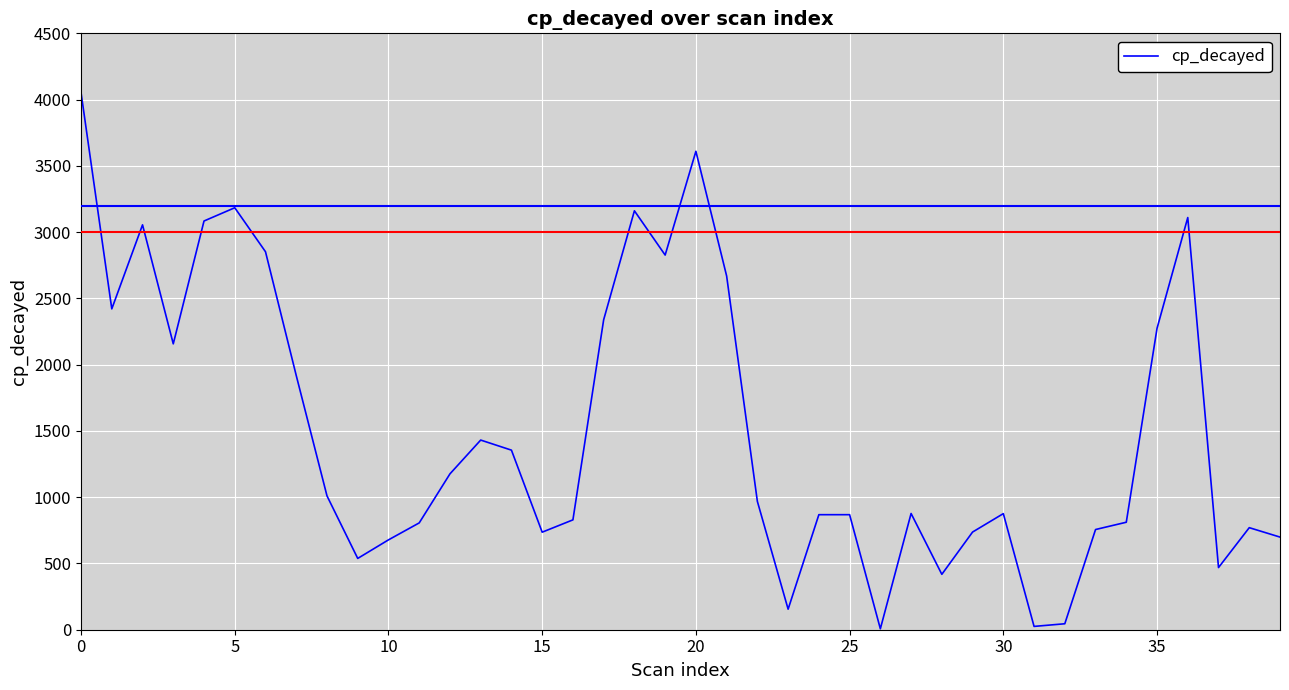

Does the chart have visible grid lines?

Yes